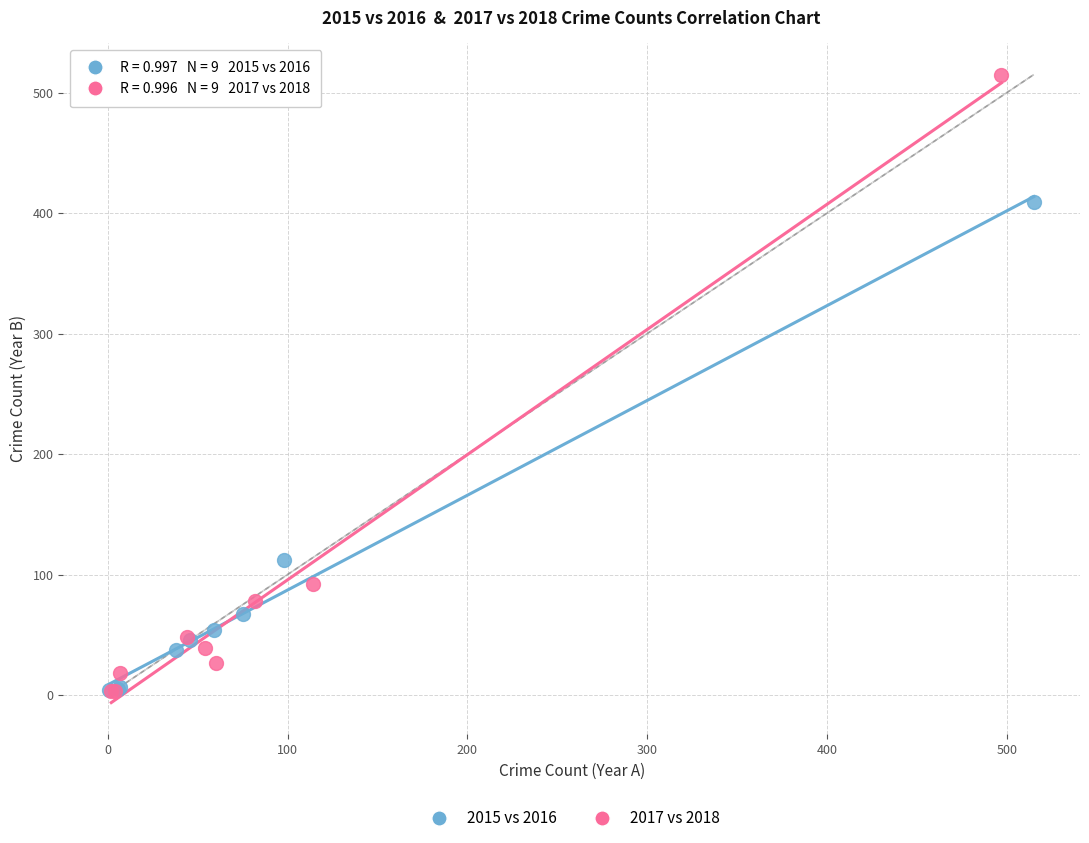

Which series contains the highest Y value?

2017 vs 2018